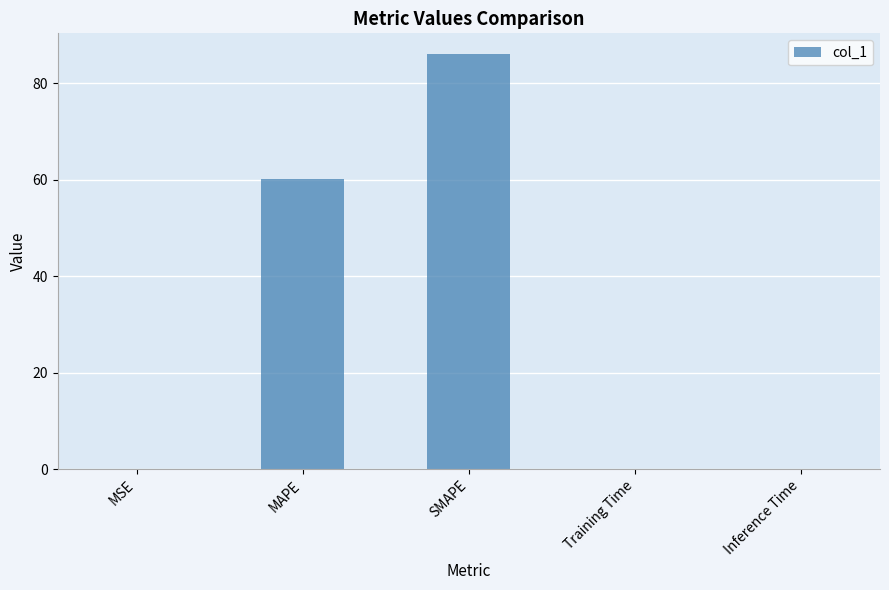

What is the sum of all values?

146.2